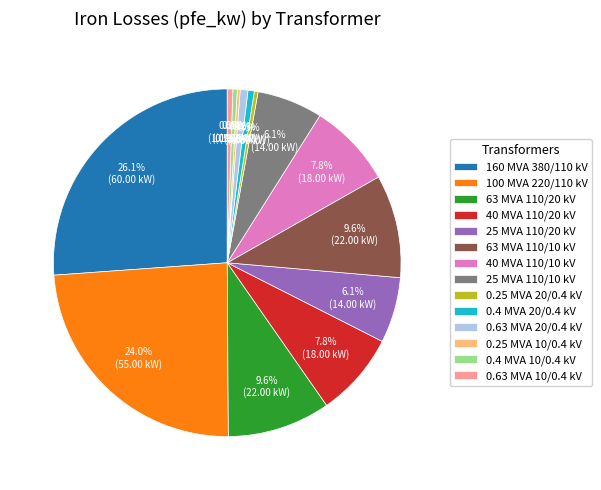

What is the largest slice in the pie chart?

160 MVA 380/110 kV